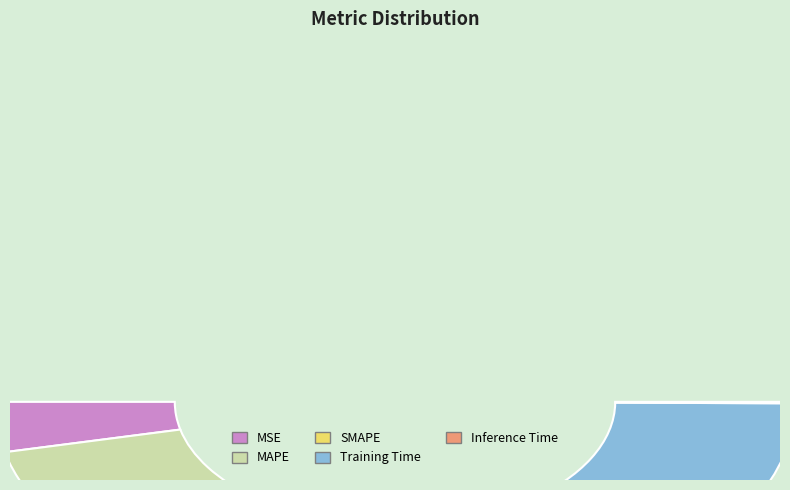

To the nearest percent, what is the average slice percentage?

20%